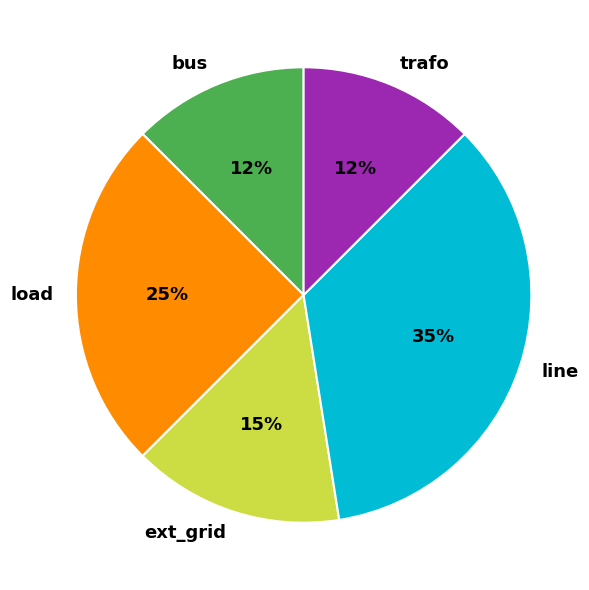

How many segments does this pie chart have?

5